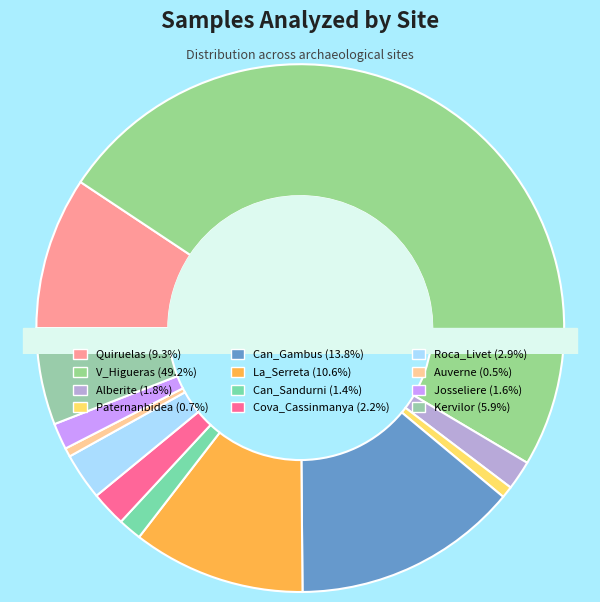

True or false: La_Serreta accounts for 11% of the total.

True